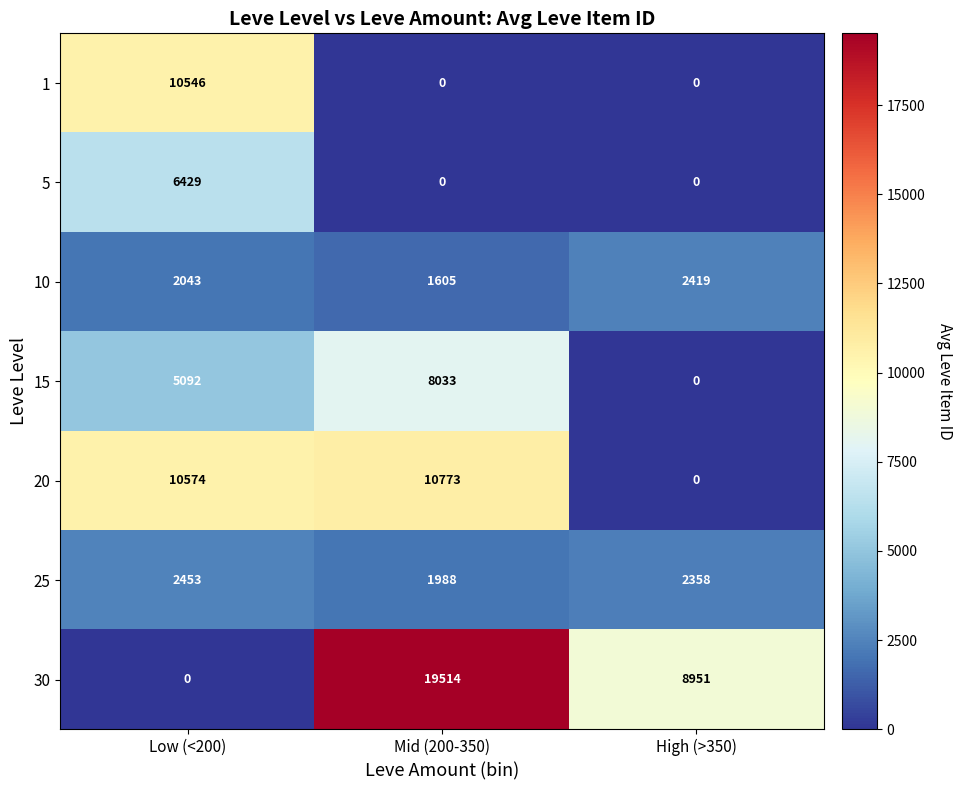

Where is 25 nearest to the value 2220?

High (>350)